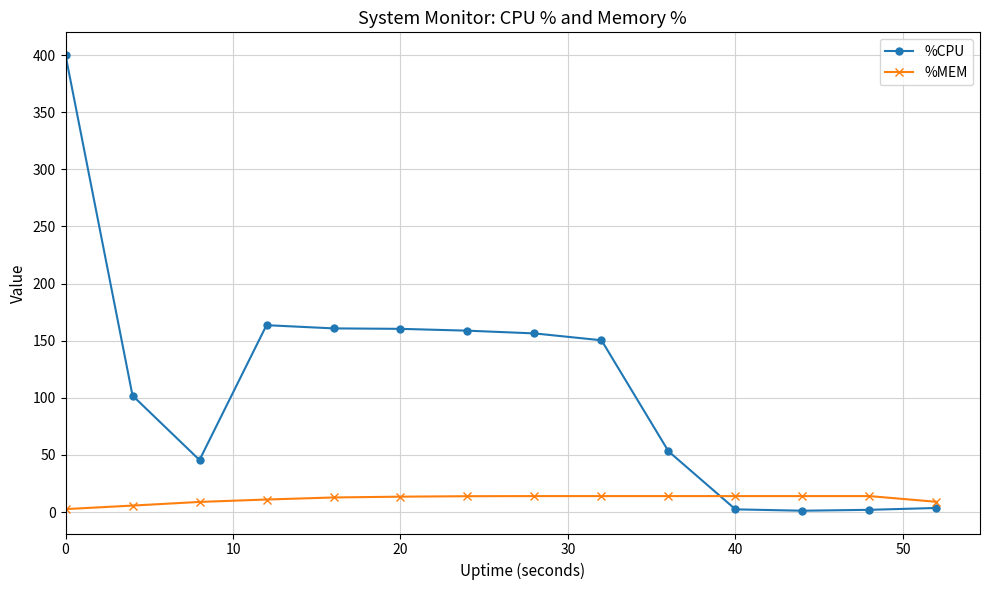

How many lines are shown in the chart?

2